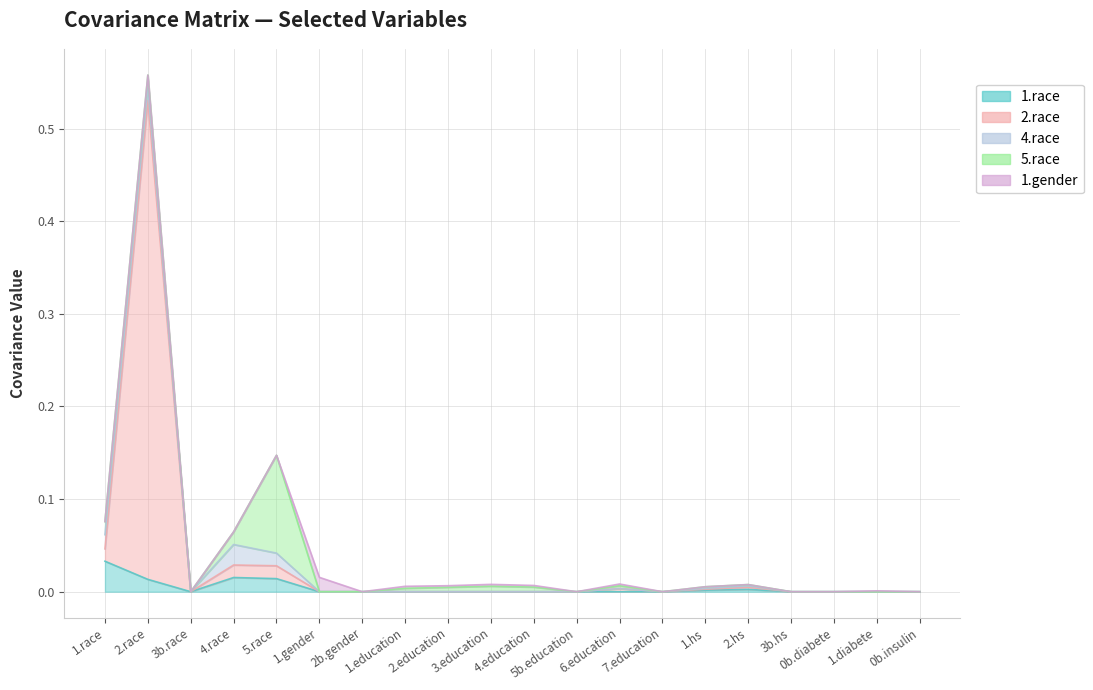

What is the label of the 5th point from the right?

2.hs